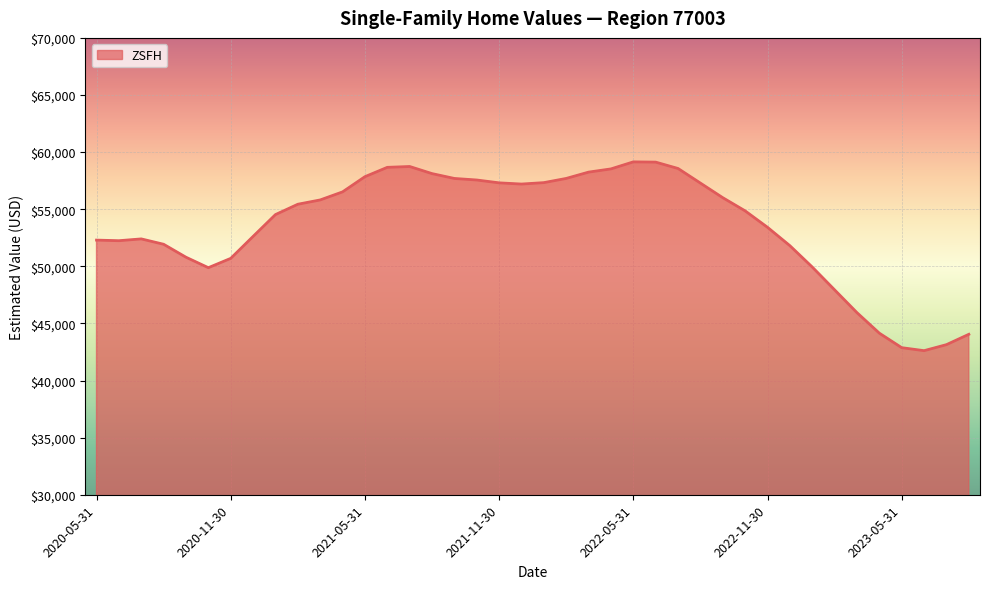

What is the greatest value displayed?

59144.2